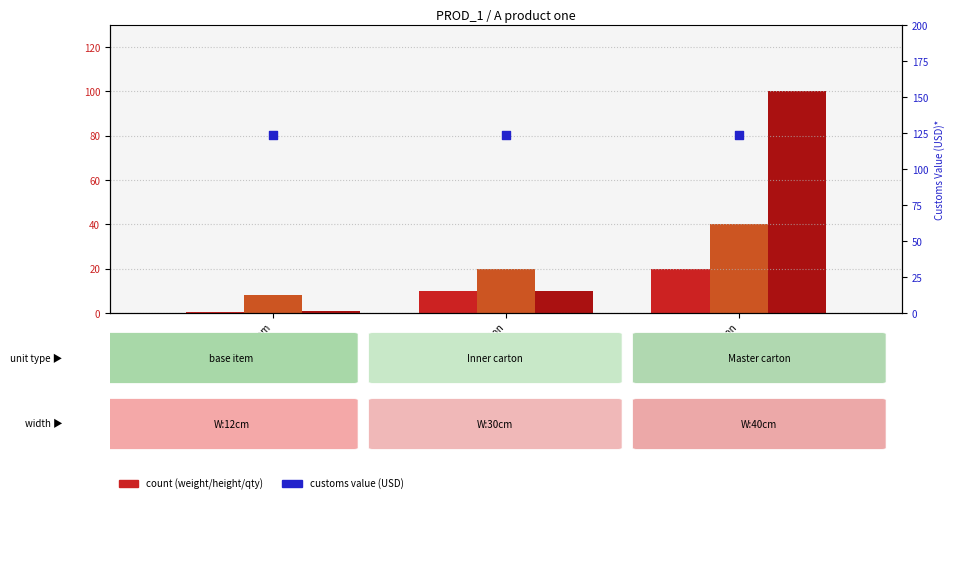

Which series reaches the maximum Y coordinate?

Customs Value (USD)*